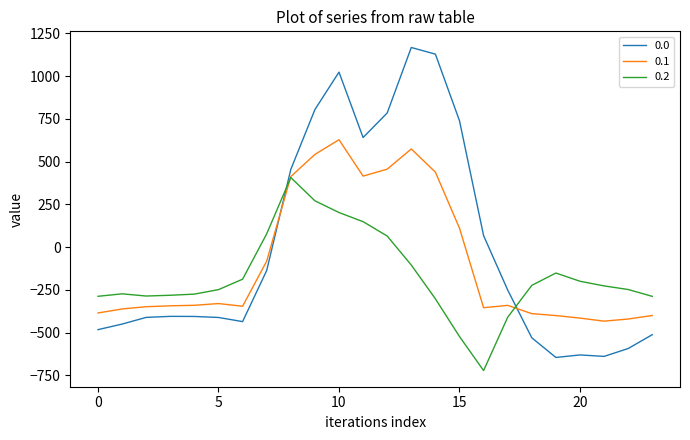

What is the highest value of the 0.1 series?

628.1